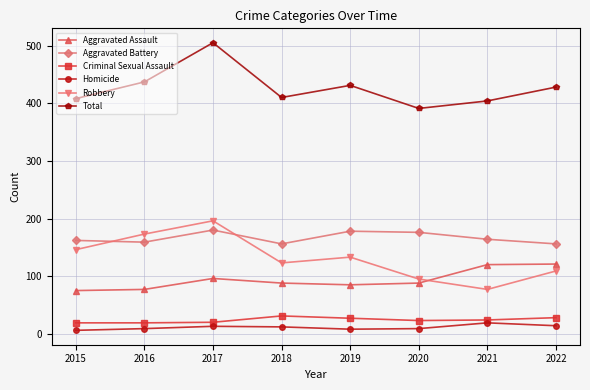

How many interior local peaks does the Total series have?

2